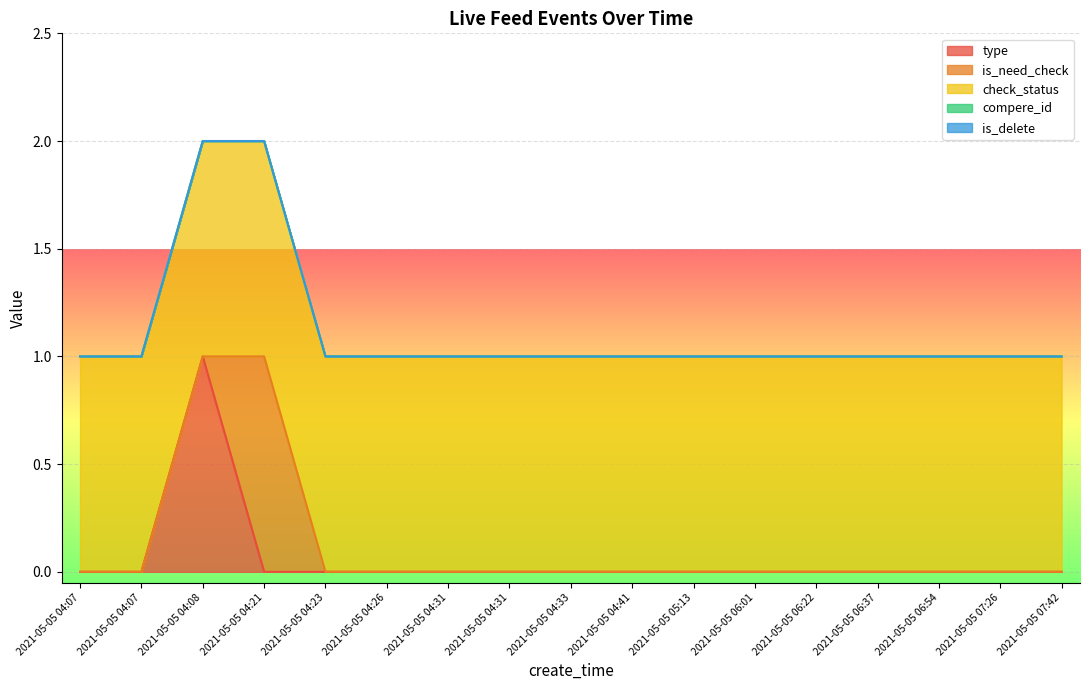

True or false: check_status and compere_id cross at least once.

False